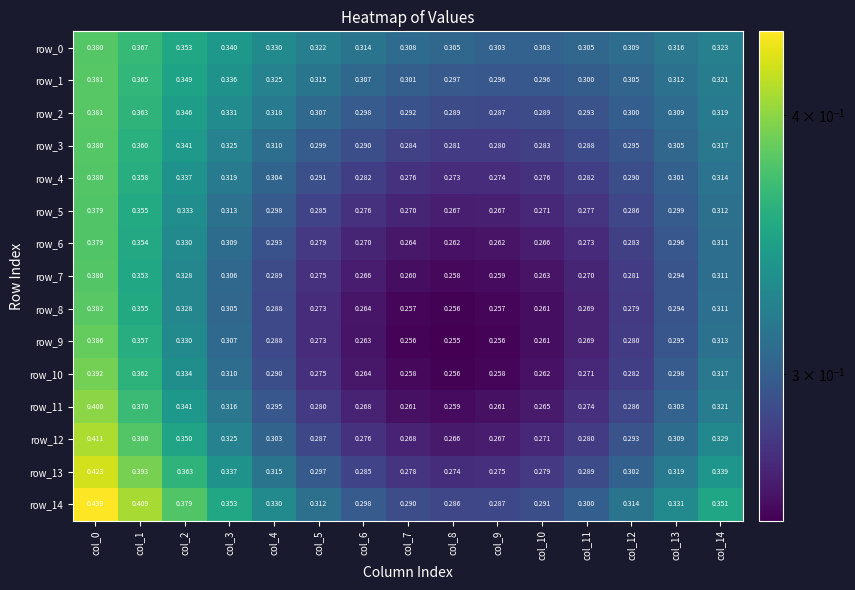

Is the value of row_1 at col_11 greater than the value of row_8 at col_14?

No